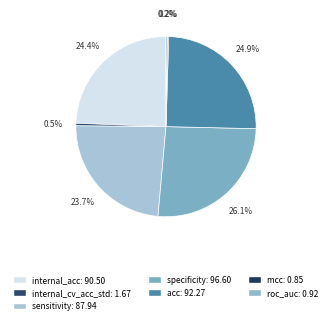

Count the number of slices in the pie.

7